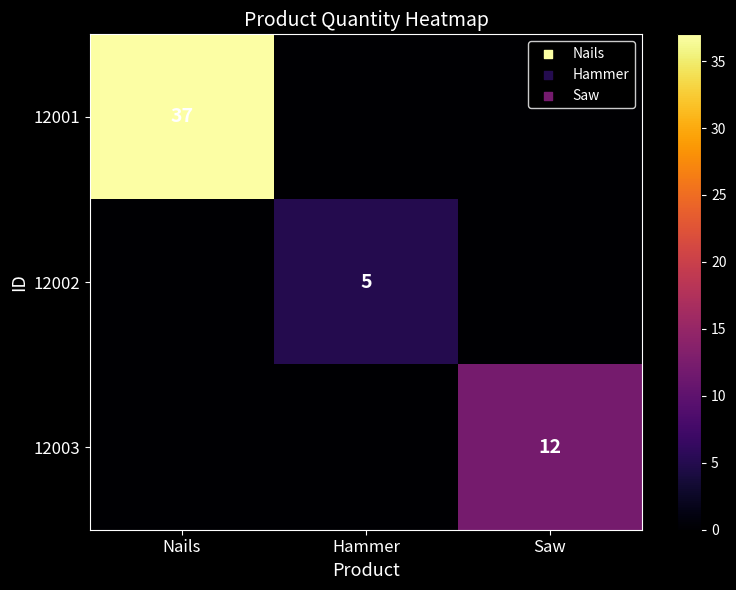

True or false: 12003 has a value of 3 at Saw.

False